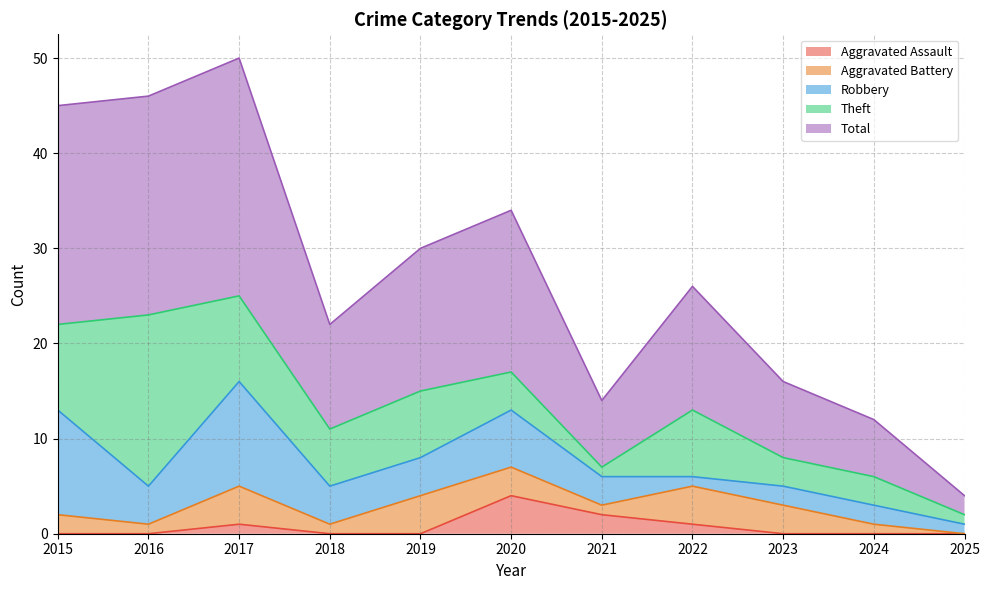

Does the chart have visible grid lines?

Yes